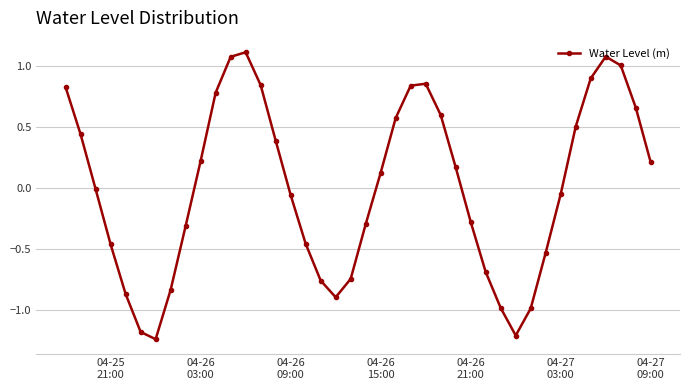

Count the number of data series in this chart.

1